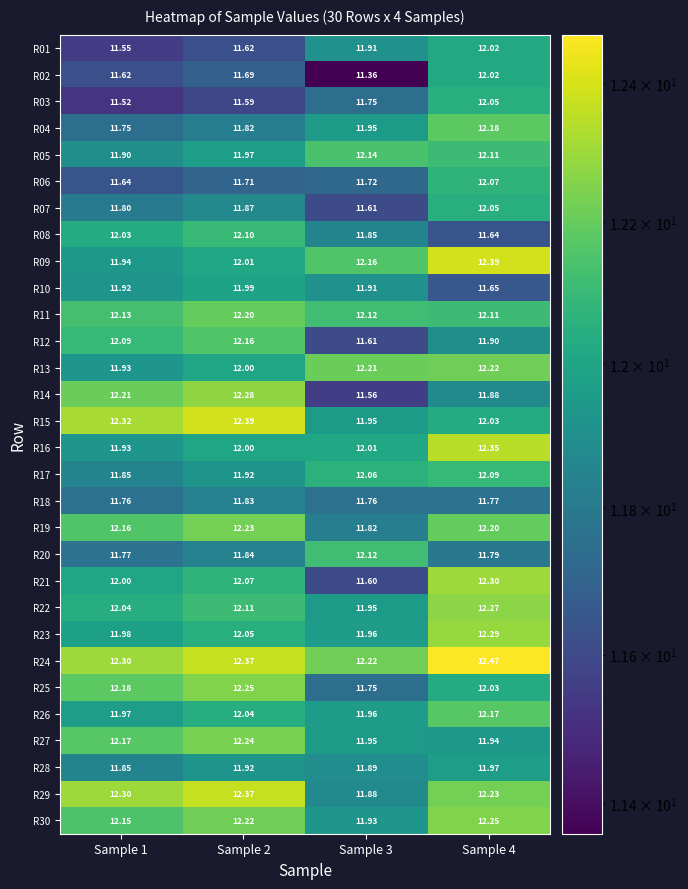

Is the value of R26 at Sample 4 greater than the value of R15 at Sample 3?

Yes